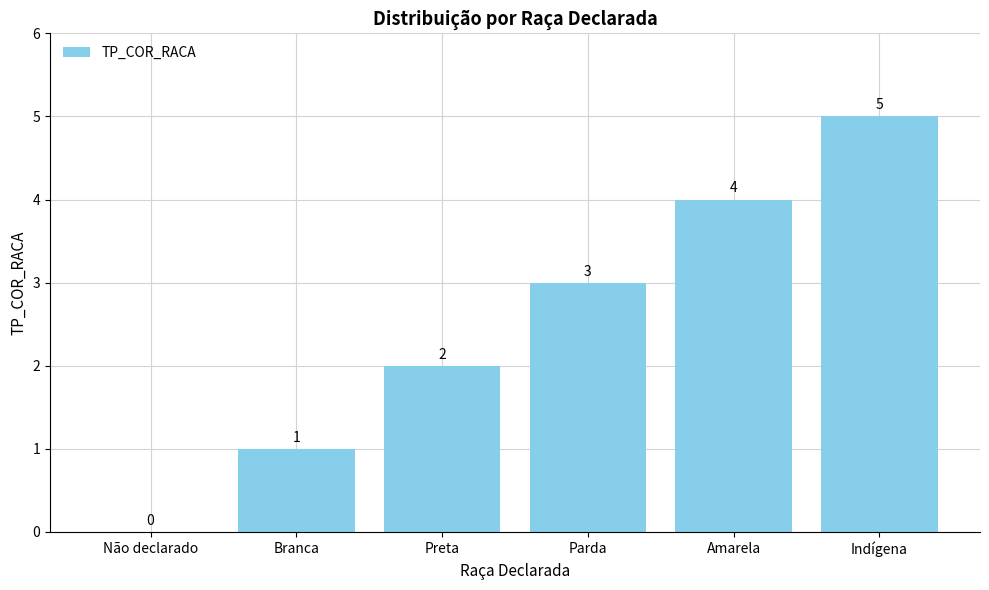

What is the maximum value shown in the chart?

5